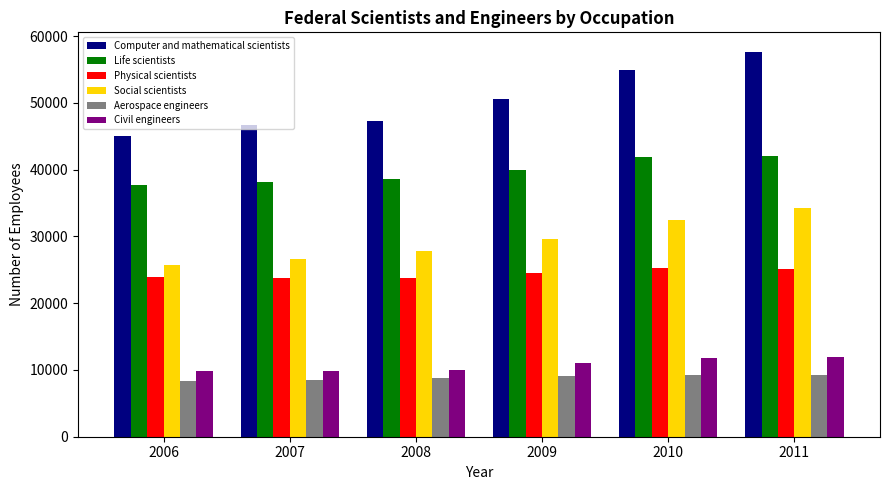

What is the total value across all series at 2006?

150664